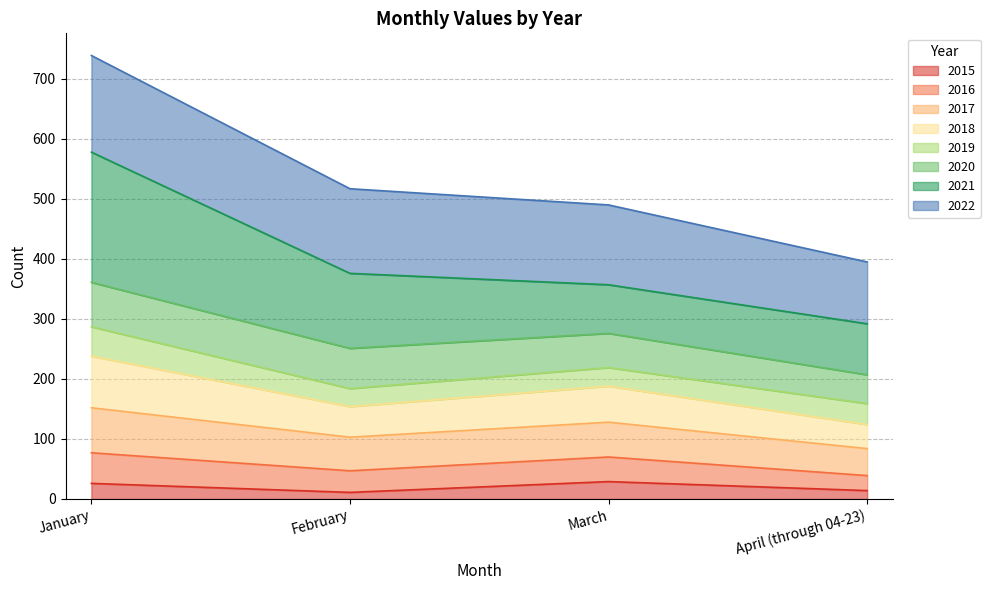

What is the maximum value for 2015?

29